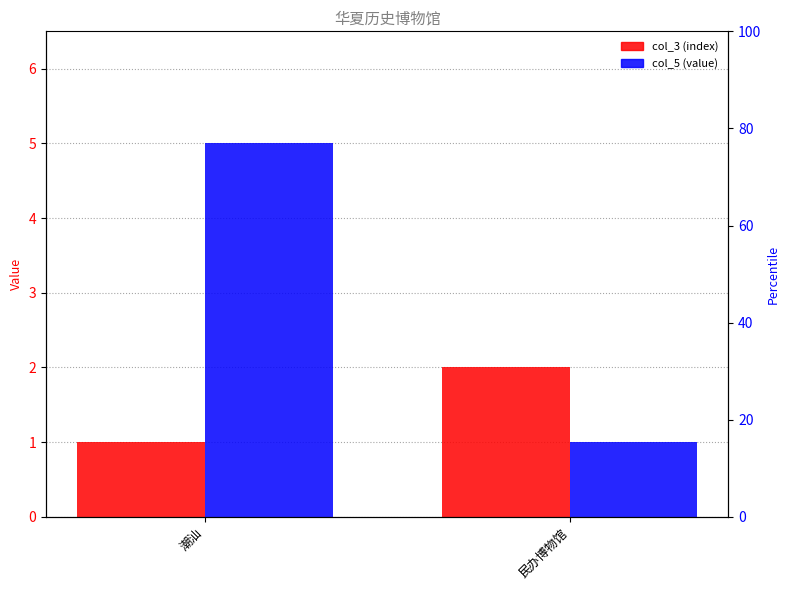

Is it true that col_5 (value) equals 1 at 民办博物馆?

True